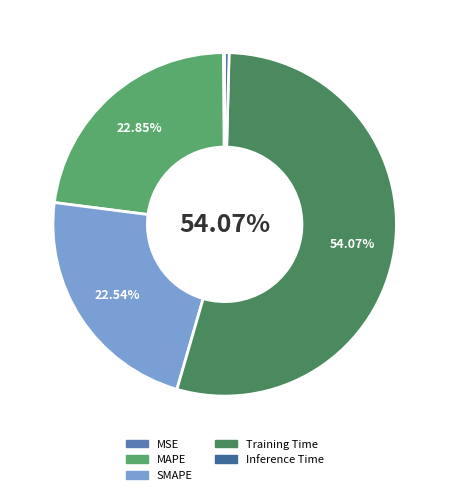

How much of the chart is everything except MAPE?

77.1%